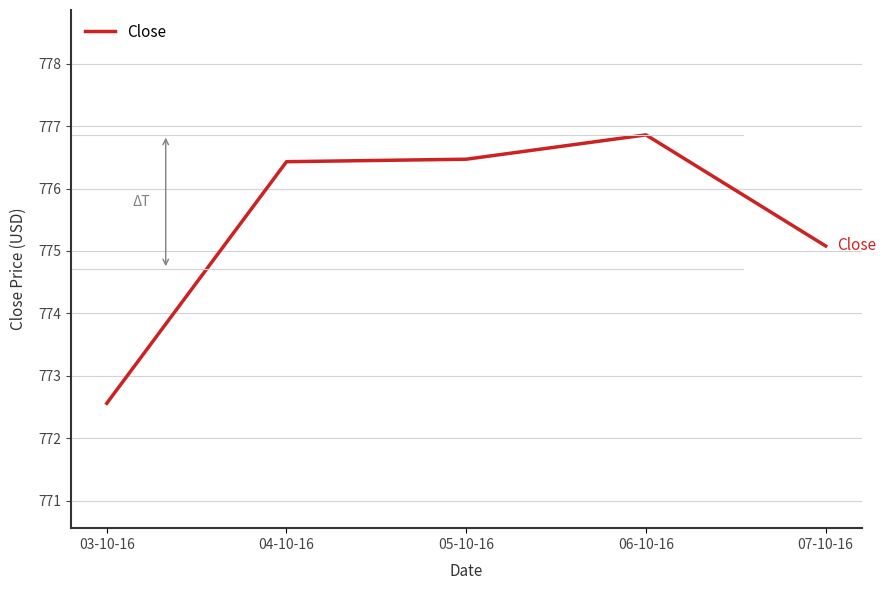

What is the sum of the values at 06-10-16 and 03-10-16?

1549.4